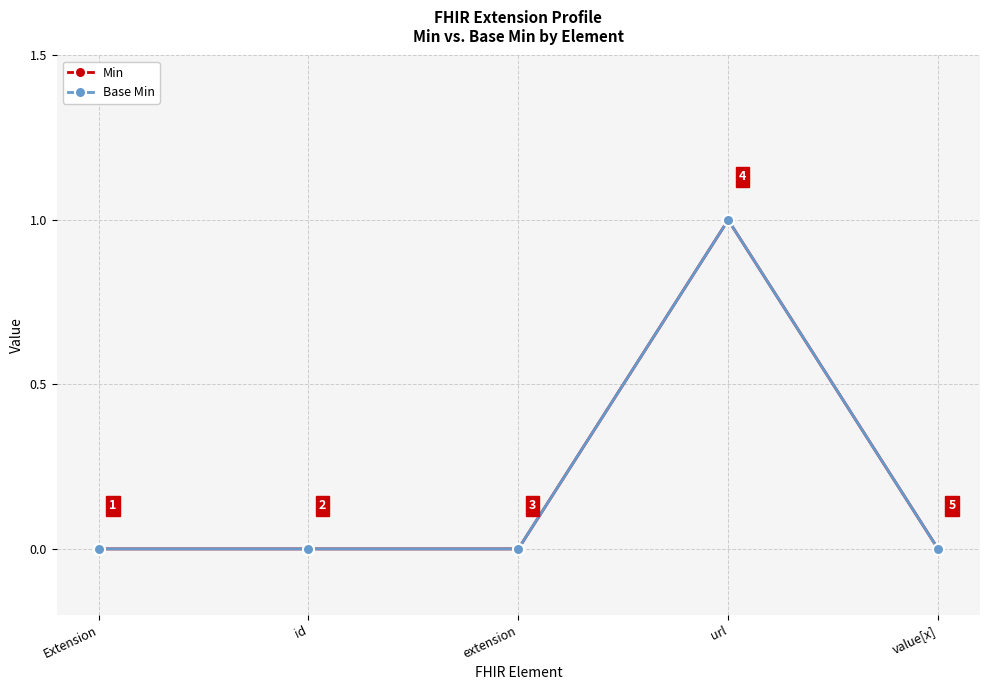

The Min series shows 0 at id. True or false?

True